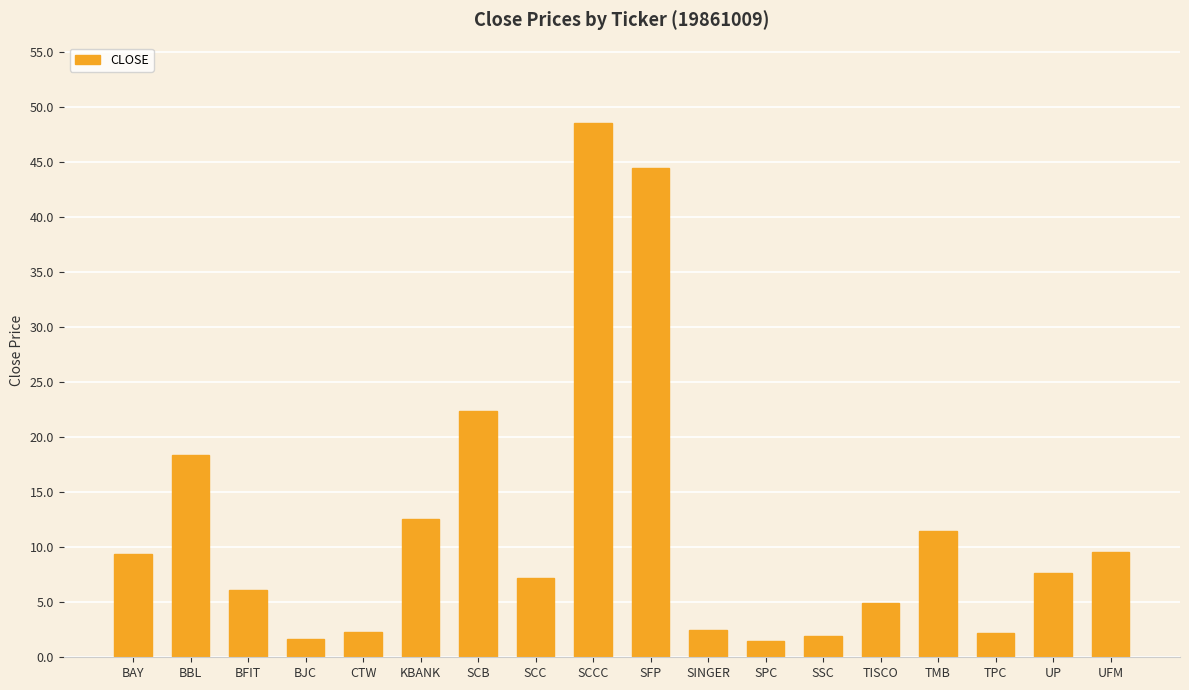

What value does the data have at BAY?

9.4